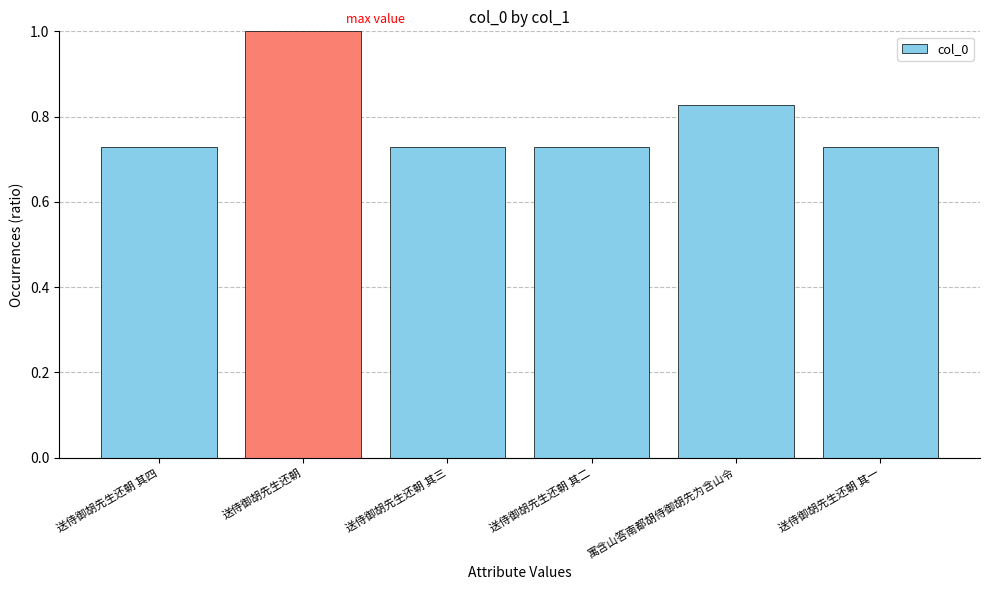

At which category does the chart reach its peak across all series?

送侍御胡先生还朝